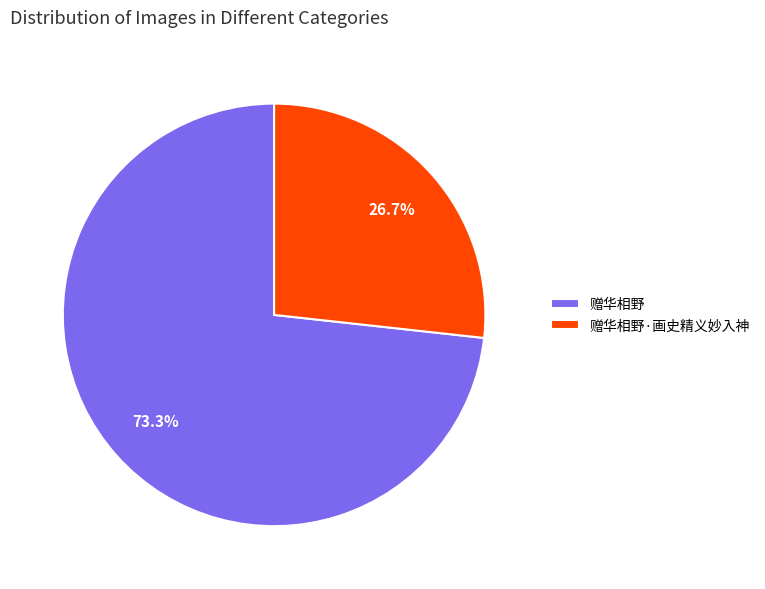

Is it true that 赠华相野·画史精义妙入神 is 16% of the pie?

False